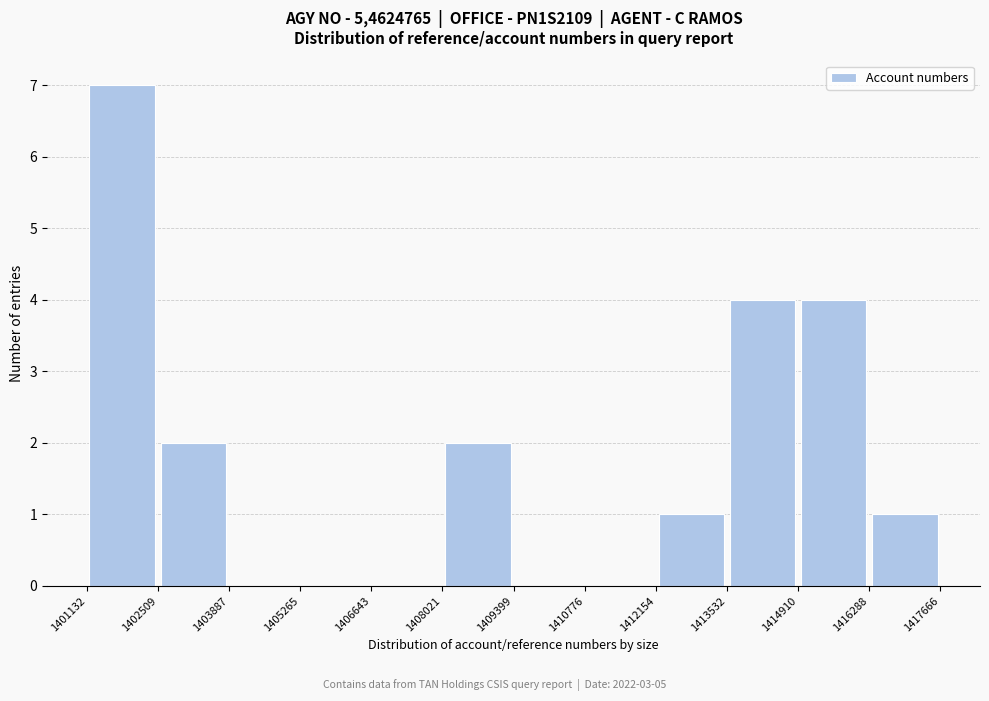

How tall is the bar that spans 1413532 to 1414910 on the x-axis? The values are not printed on the chart, so give them approximately, as read against the axis.

4